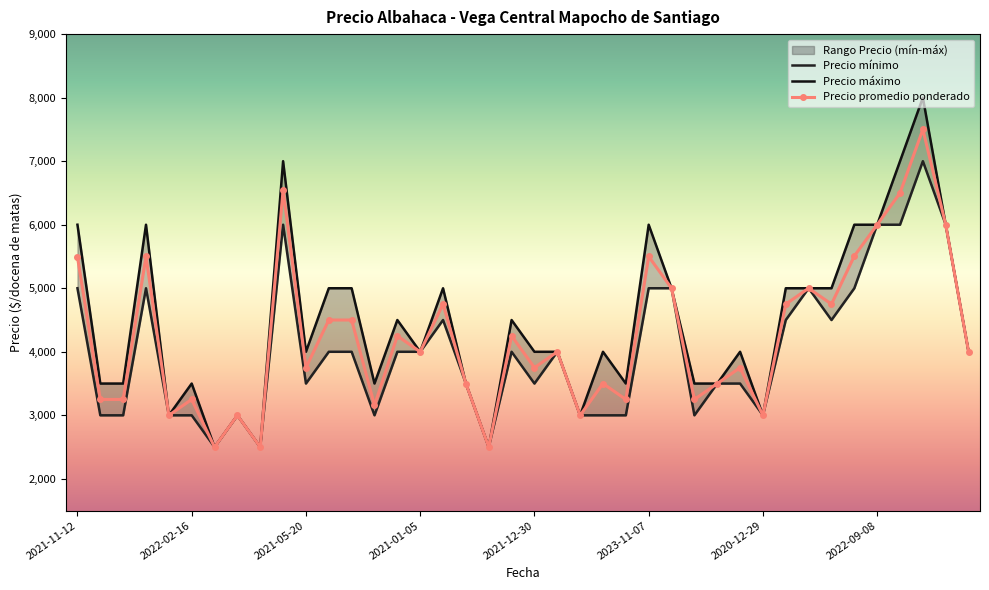

Which series has the largest total across all categories?

Precio maximo